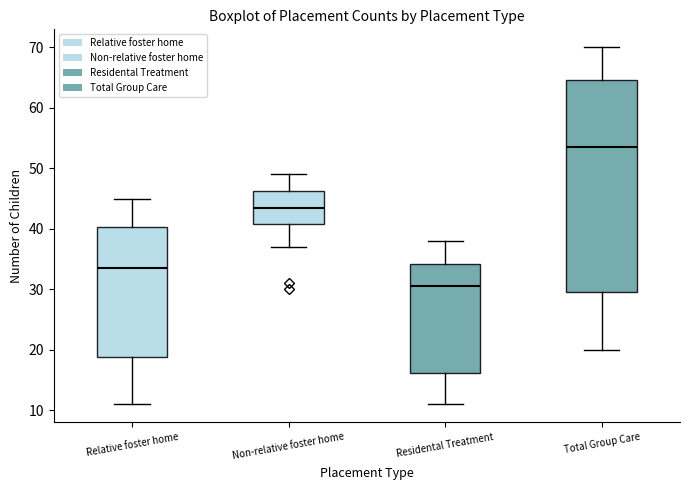

Reading left to right, transcribe this box plot: for each box, give where its median line is, the range the box spans, and where its two whiskers end, as read against the y-axis. The values are not printed on the chart, so give them approximately, as read against the axis.

Relative foster home: median 34, box 19 to 40, whiskers 11 to 45
Non-relative foster home: median 44, box 41 to 46, whiskers 37 to 49
Residental Treatment: median 31, box 16 to 34, whiskers 11 to 38
Total Group Care: median 54, box 30 to 65, whiskers 20 to 70